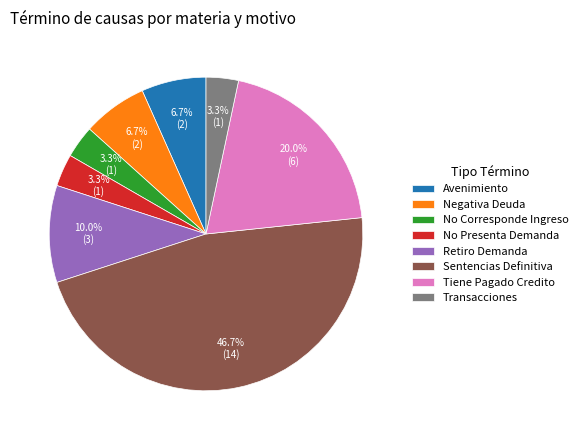

Is the sum of Avenimiento and No Presenta Demanda greater than half?

No